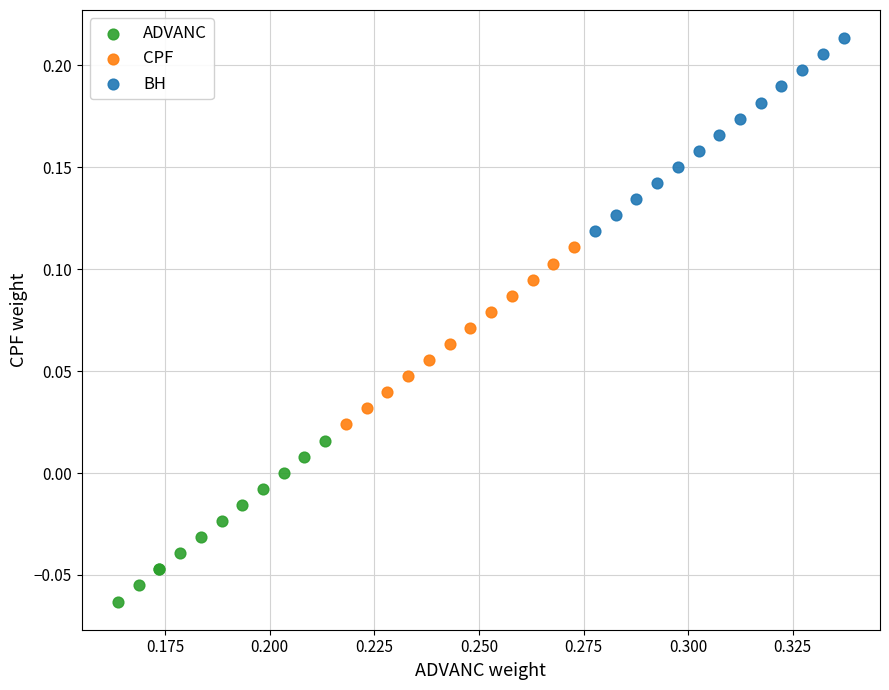

Which series has the largest Y range (max minus min)?

BH